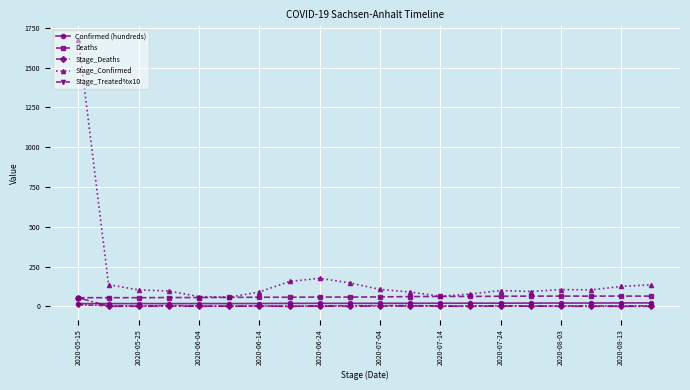

True or false: Stage_Treated%x10 and Stage_Confirmed intersect in this chart.

False